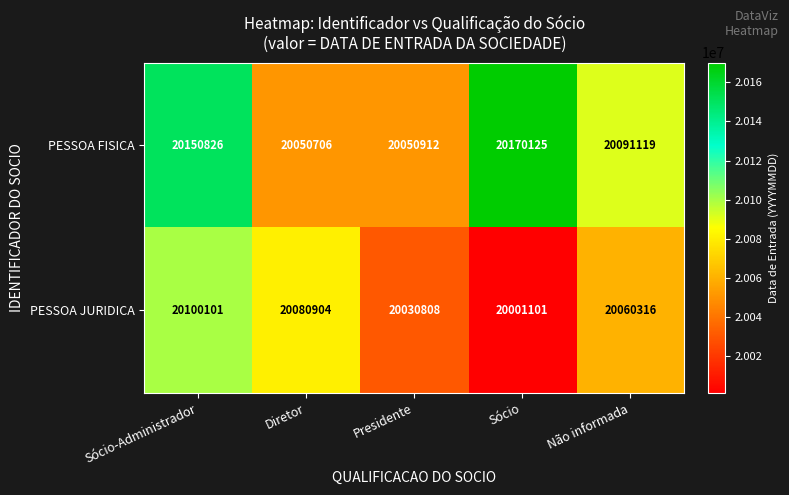

Reading left to right, what are all the values shown in this chart?

PESSOA FISICA: Sócio-Administrador=20150826	Diretor=20050706	Presidente=20050912	Sócio=20170125	Não informada=20091119
PESSOA JURIDICA: Sócio-Administrador=20100101	Diretor=20080904	Presidente=20030808	Sócio=20001101	Não informada=20060316